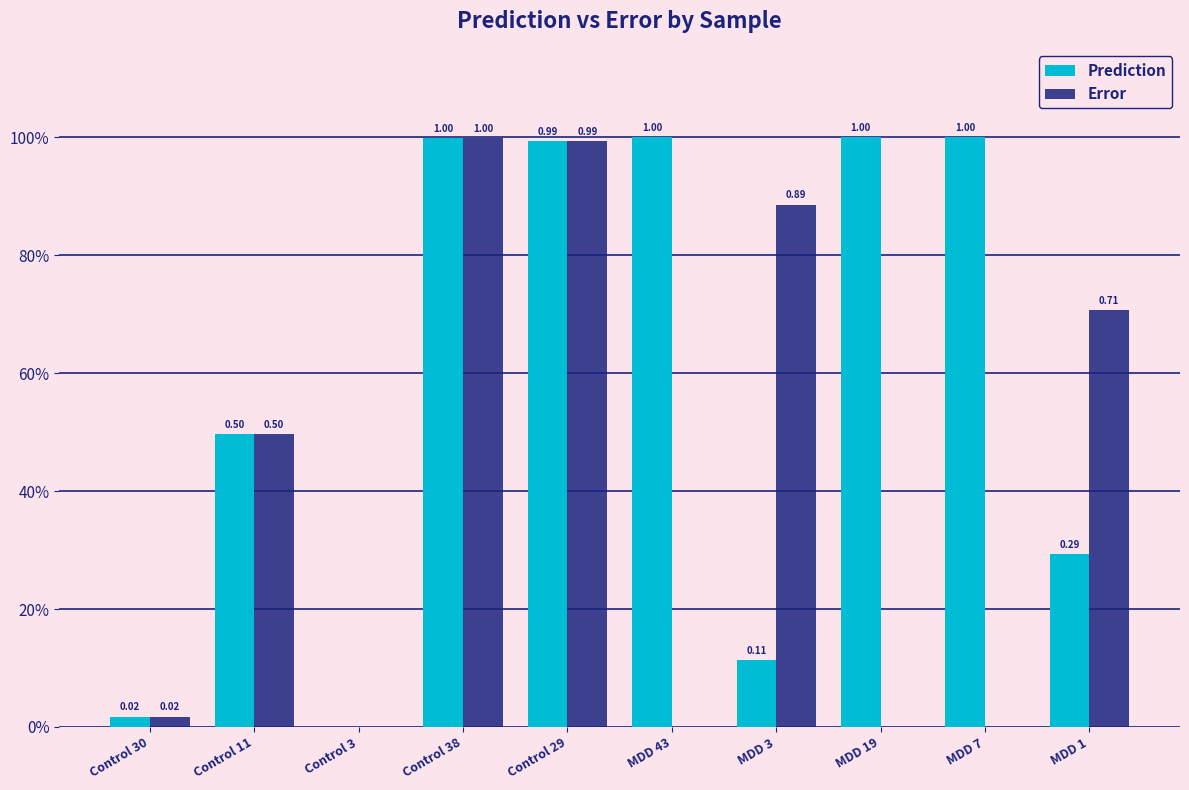

What is the sum of all Prediction values?

5.9